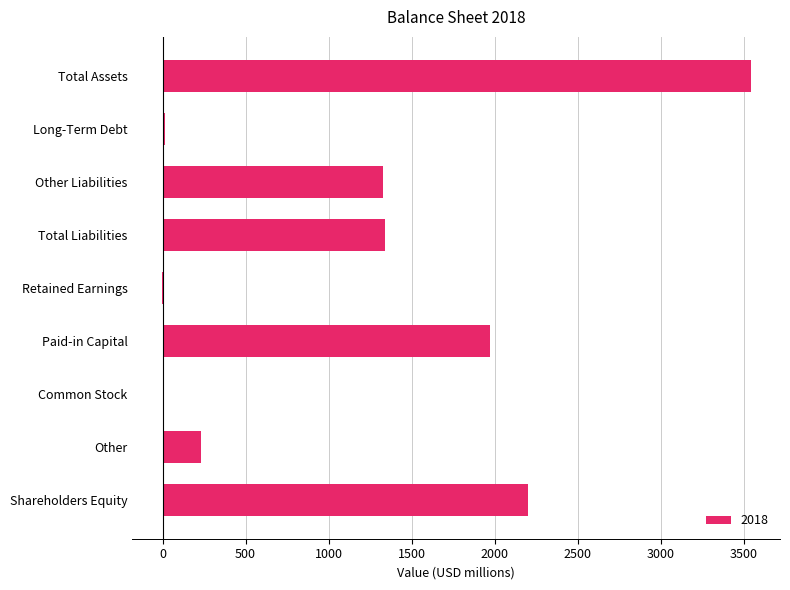

Are the bars grouped side by side (vs. stacked)?

No